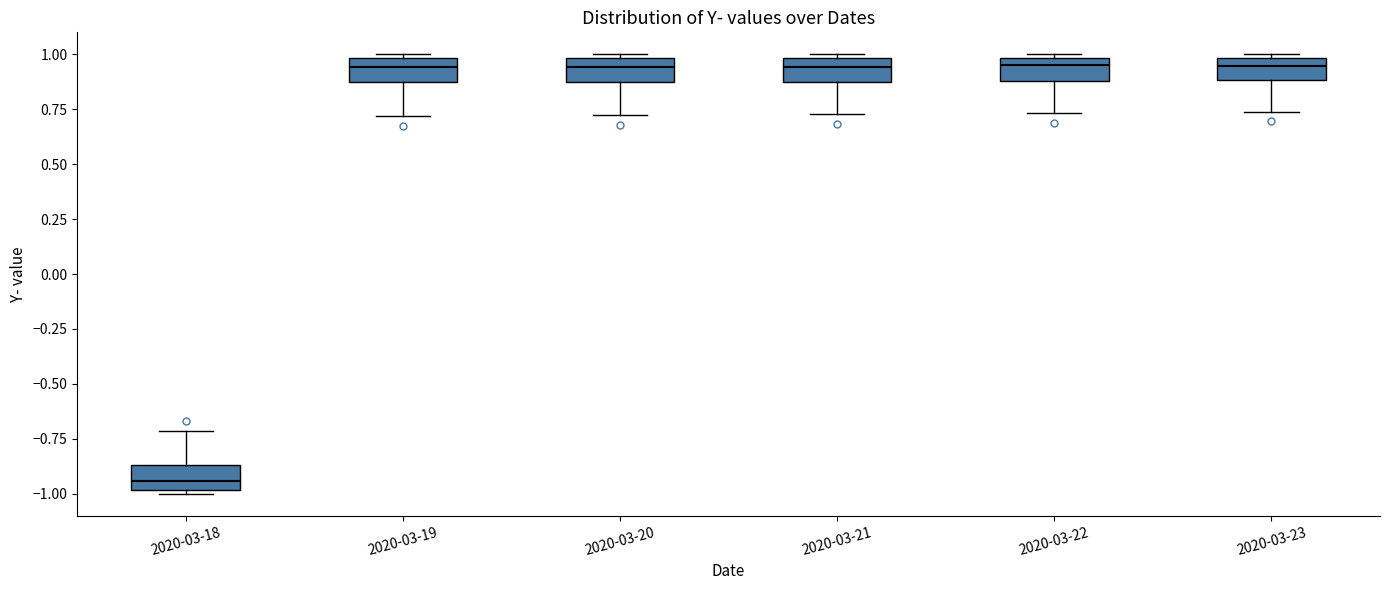

Reading left to right, transcribe this box plot: for each box, give where its median line is, the range the box spans, and where its two whiskers end, as read against the y-axis. The values are not printed on the chart, so give them approximately, as read against the axis.

2020-03-18: median -0.95, box -1.00 to -0.85, whiskers -1.00 (just below the box's lower edge) to -0.70
2020-03-19: median 0.95, box 0.85 to 1.00, whiskers 0.70 to 1.00 (just above the box's upper edge)
2020-03-20: median 0.95, box 0.85 to 1.00, whiskers 0.70 to 1.00 (just above the box's upper edge)
2020-03-21: median 0.95, box 0.90 to 1.00, whiskers 0.75 to 1.00 (just above the box's upper edge)
2020-03-22: median 0.95, box 0.90 to 1.00, whiskers 0.75 to 1.00 (just above the box's upper edge)
2020-03-23: median 0.95, box 0.90 to 1.00, whiskers 0.75 to 1.00 (just above the box's upper edge)